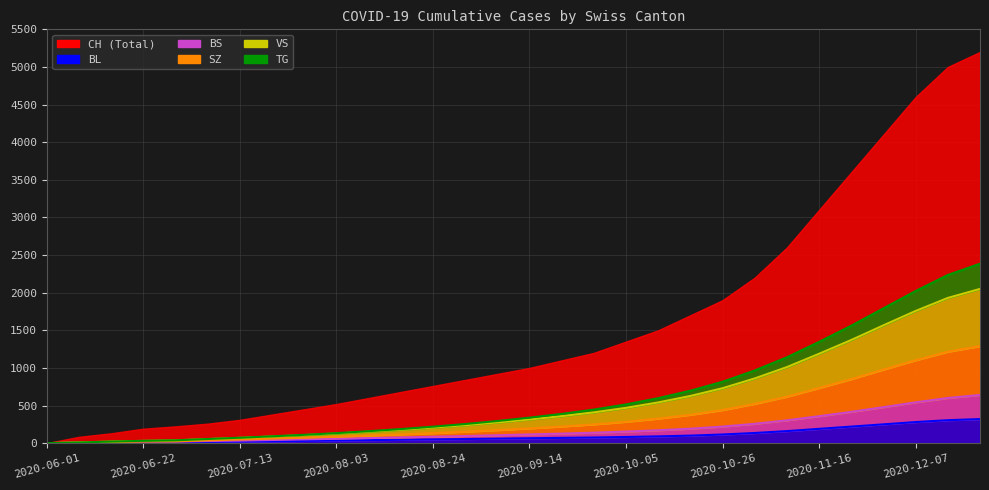

What is the spread (max minus min) of values at 2020-11-16?

1156